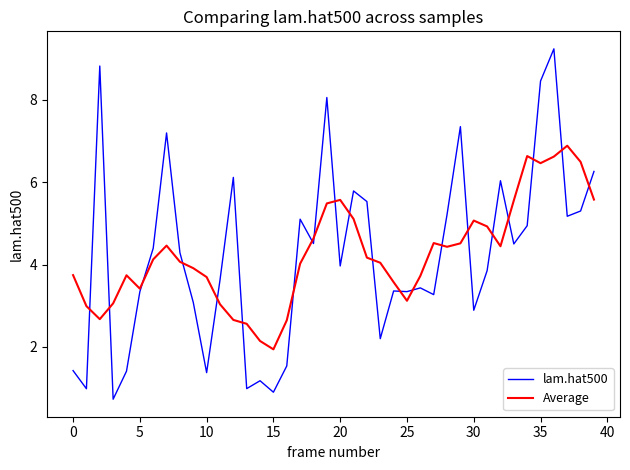

What is the maximum value shown in the chart?

9.2